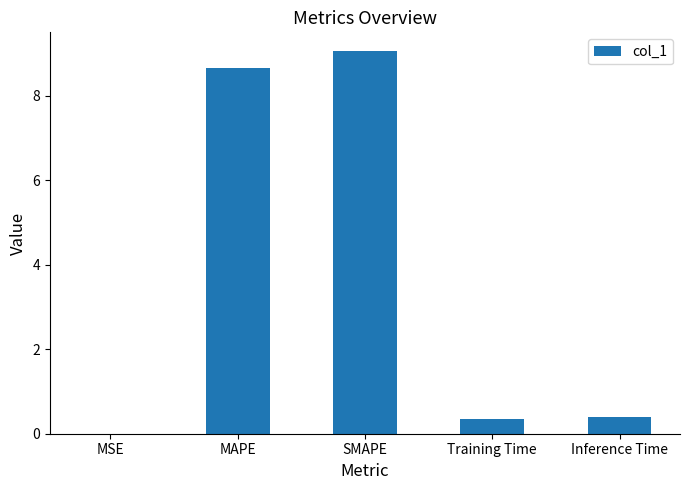

What is the maximum value shown in the chart?

9.1